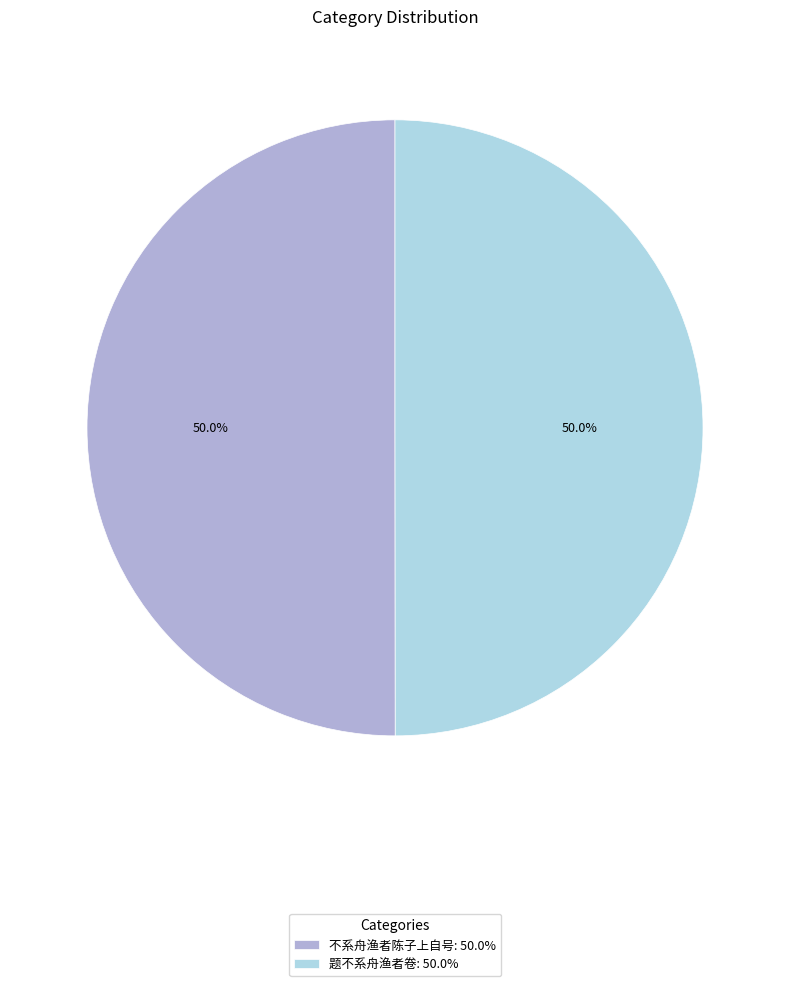

What portion of the pie excludes 不系舟渔者陈子上自号?

50.0%